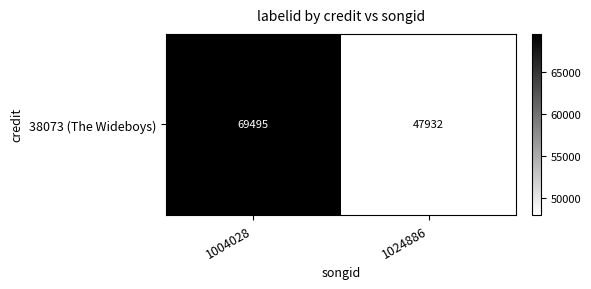

What is the average value?

58714